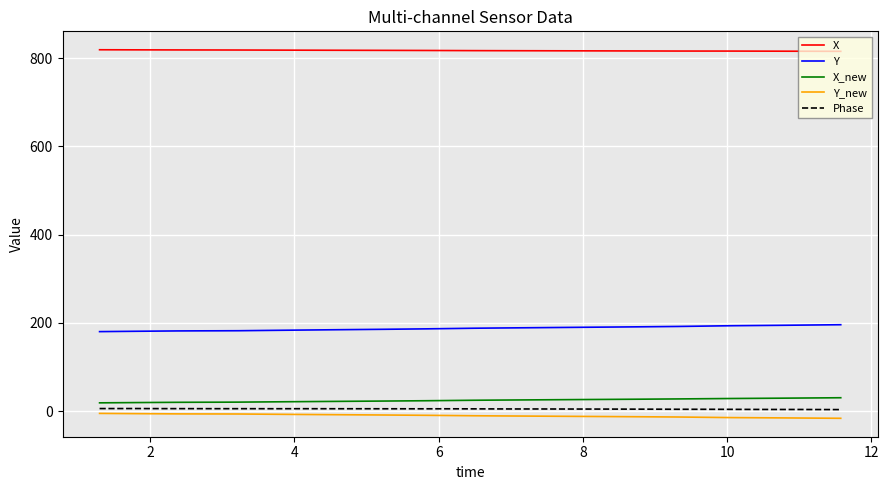

Which series has the largest total across all categories?

X